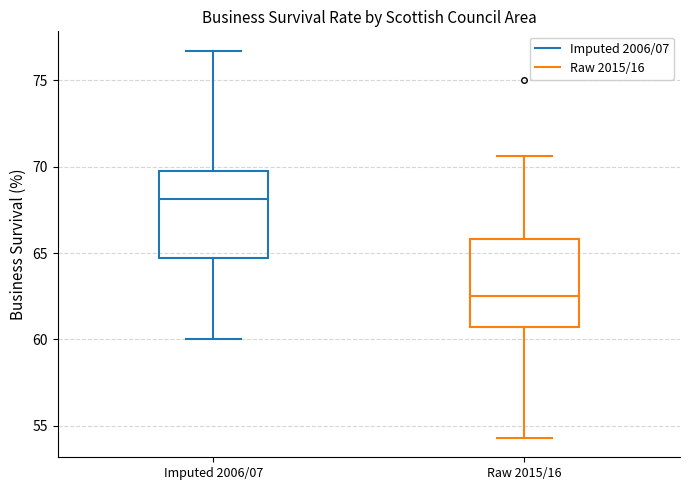

Reading left to right, read every box against the y-axis: the position of its median line, the range the box covers, and the ends of its whiskers. The values are not printed on the chart, so give them approximately, as read against the axis.

Imputed 2006/07: median 68.0, box 64.5 to 70.0, whiskers 60.0 to 76.5
Raw 2015/16: median 62.5, box 60.5 to 66.0, whiskers 54.5 to 70.5